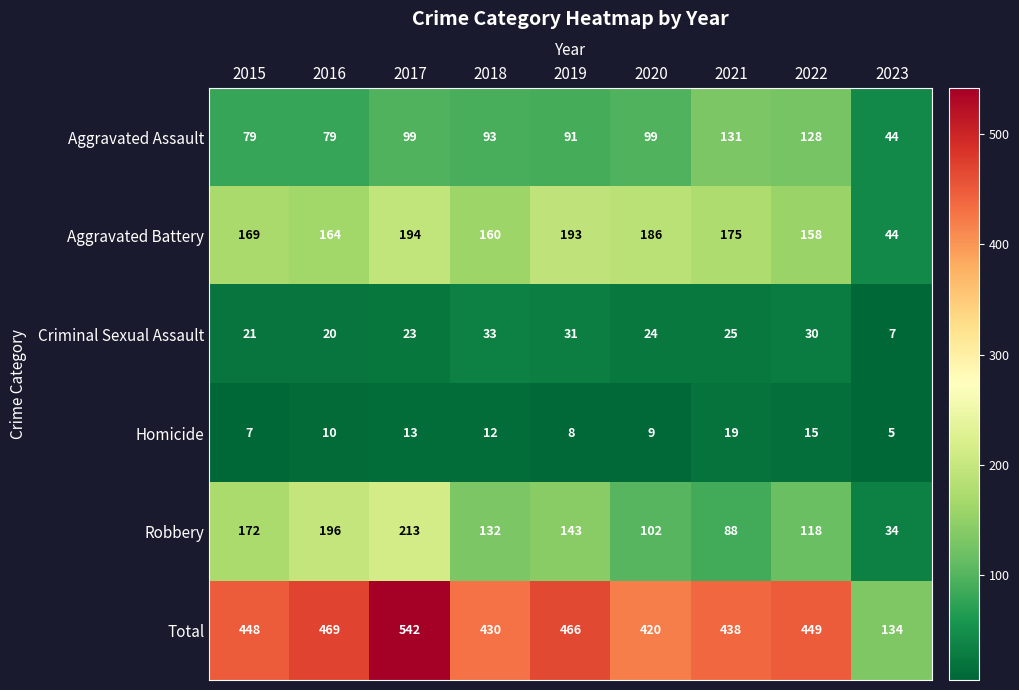

Which category has the lowest value across all series?

2023